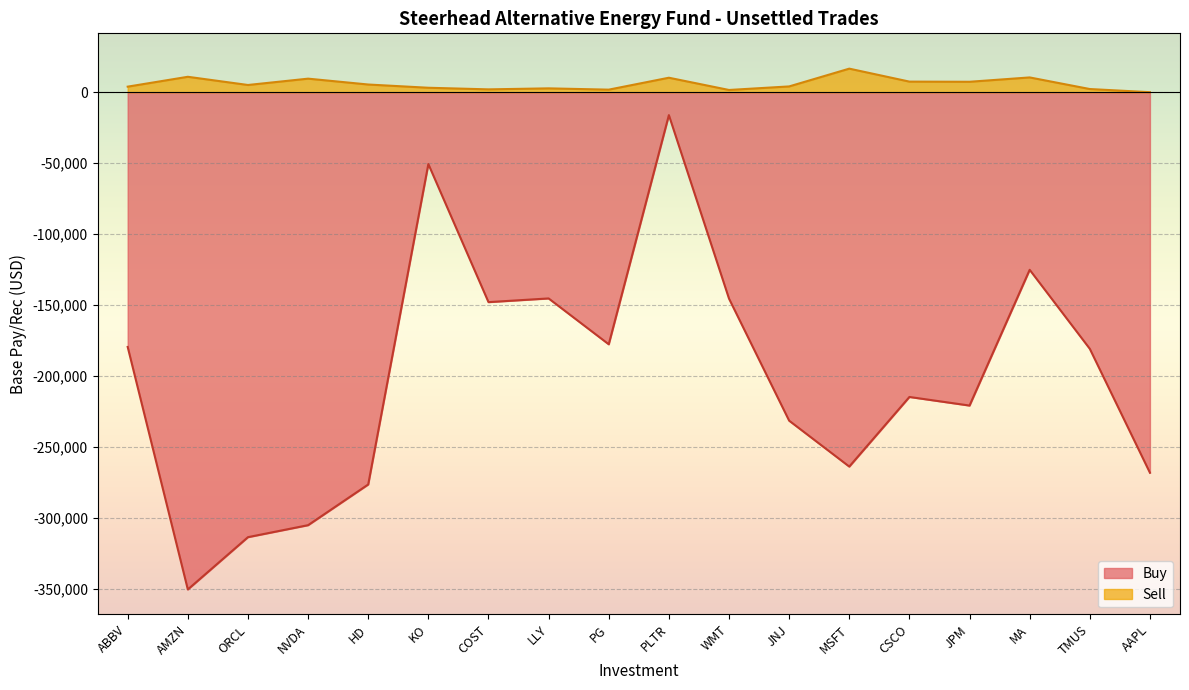

Where is the first local maximum for Sell?

AMZN